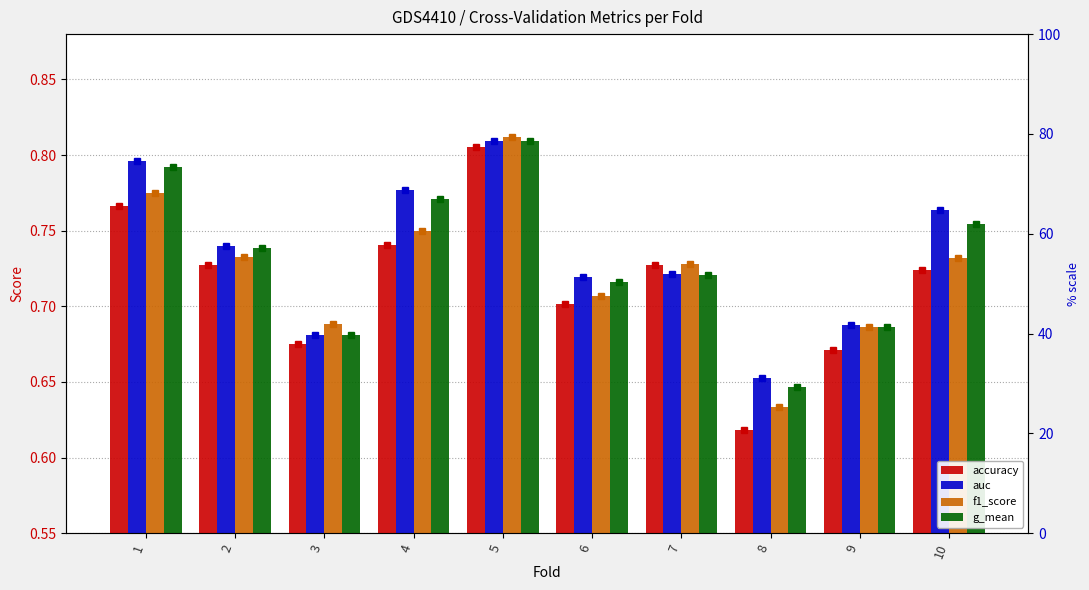

Reading left to right, extract all data points from this chart.

accuracy: 1=0.8	2=0.7	3=0.7	4=0.7	5=0.8	6=0.7	7=0.7	8=0.6	9=0.7	10=0.7
auc: 1=0.8	2=0.7	3=0.7	4=0.8	5=0.8	6=0.7	7=0.7	8=0.7	9=0.7	10=0.8
f1_score: 1=0.8	2=0.7	3=0.7	4=0.7	5=0.8	6=0.7	7=0.7	8=0.6	9=0.7	10=0.7
g_mean: 1=0.8	2=0.7	3=0.7	4=0.8	5=0.8	6=0.7	7=0.7	8=0.6	9=0.7	10=0.8